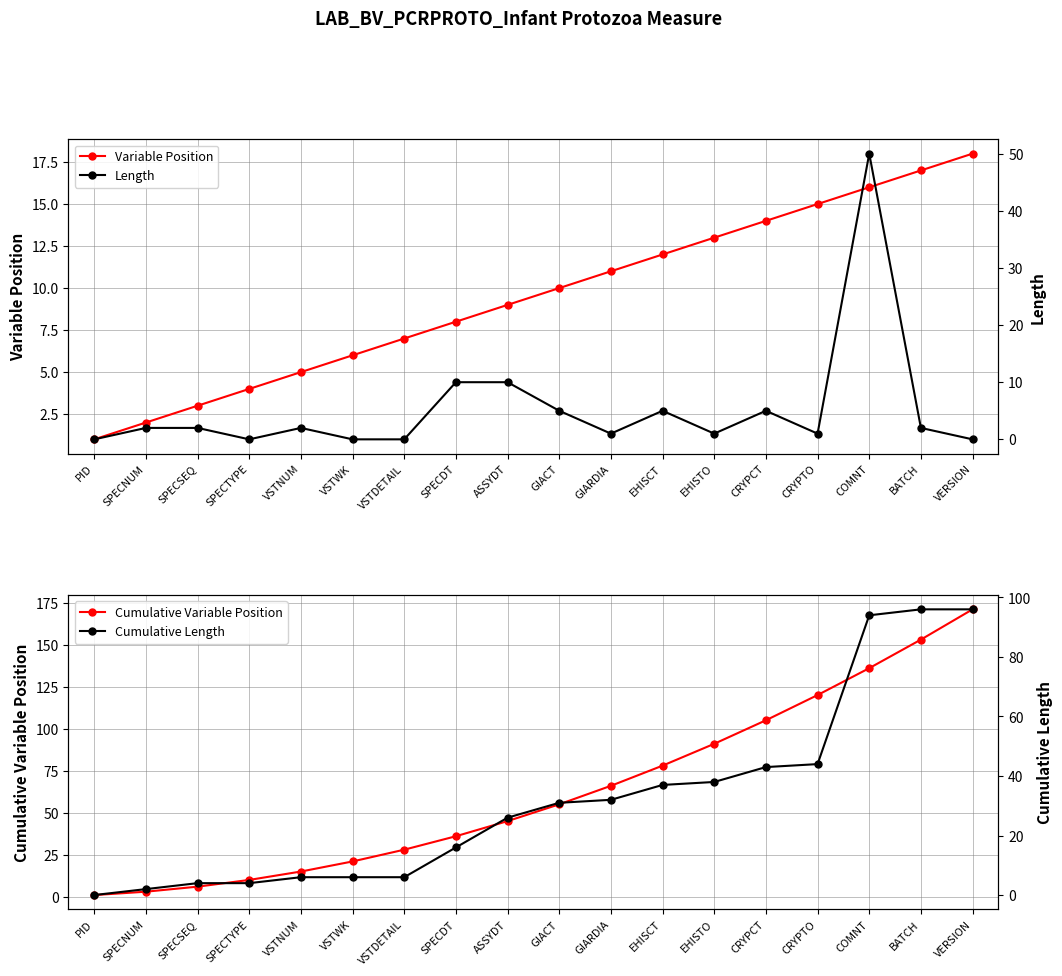

Reading left to right, list all the values displayed in this chart.

Variable Position: 1	2	3	4	5	6	7	8	9	10	11	12	13	14	15	16	17	18
Length: 0	2	2	0	2	0	0	10	10	5	1	5	1	5	1	50	2	0
Cumulative Variable Position: 1	3	6	10	15	21	28	36	45	55	66	78	91	105	120	136	153	171
Cumulative Length: 0	2	4	4	6	6	6	16	26	31	32	37	38	43	44	94	96	96